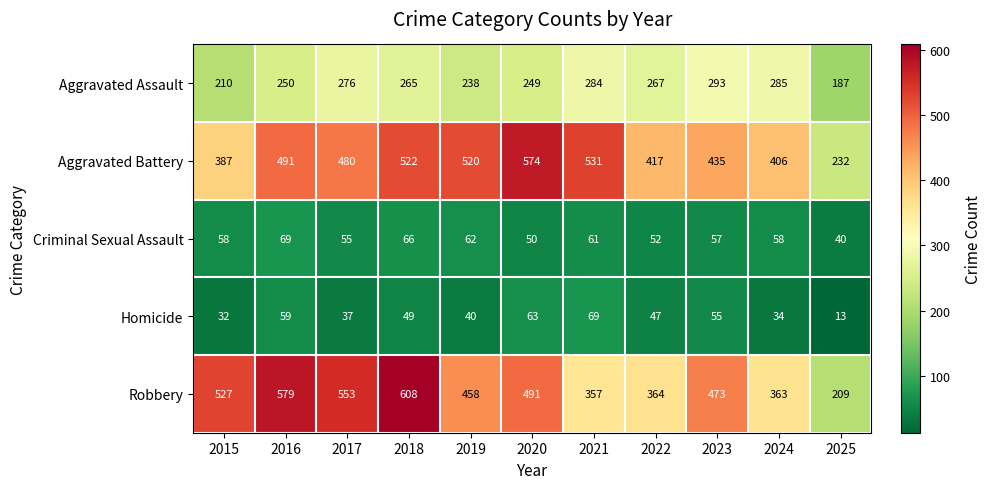

At which label does Aggravated Battery reach its peak?

2020